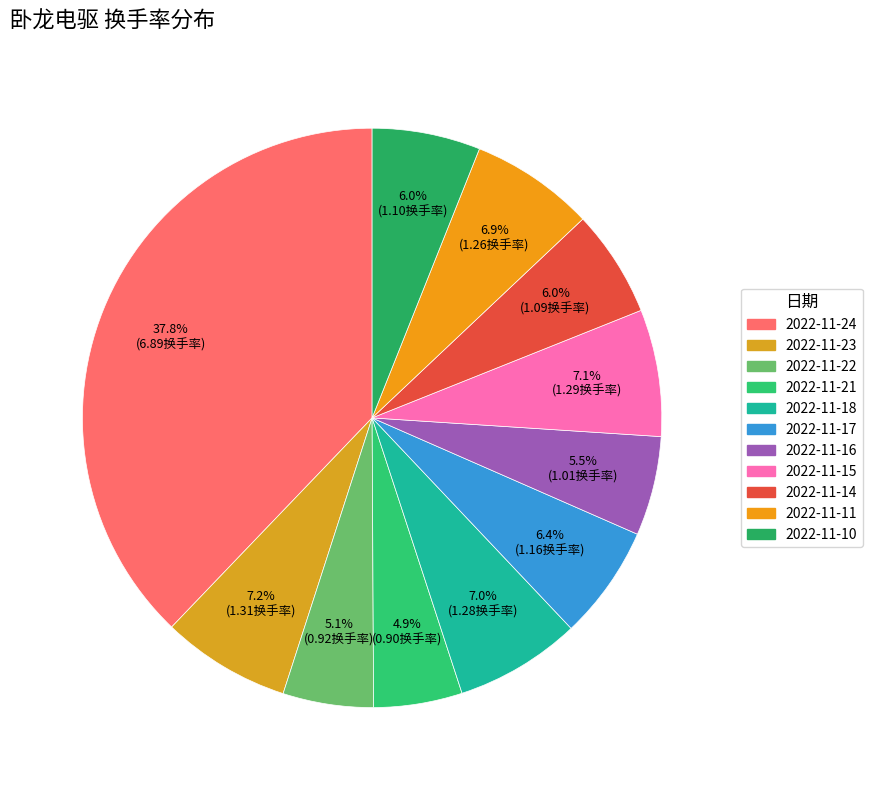

Is there a majority slice in this chart?

No